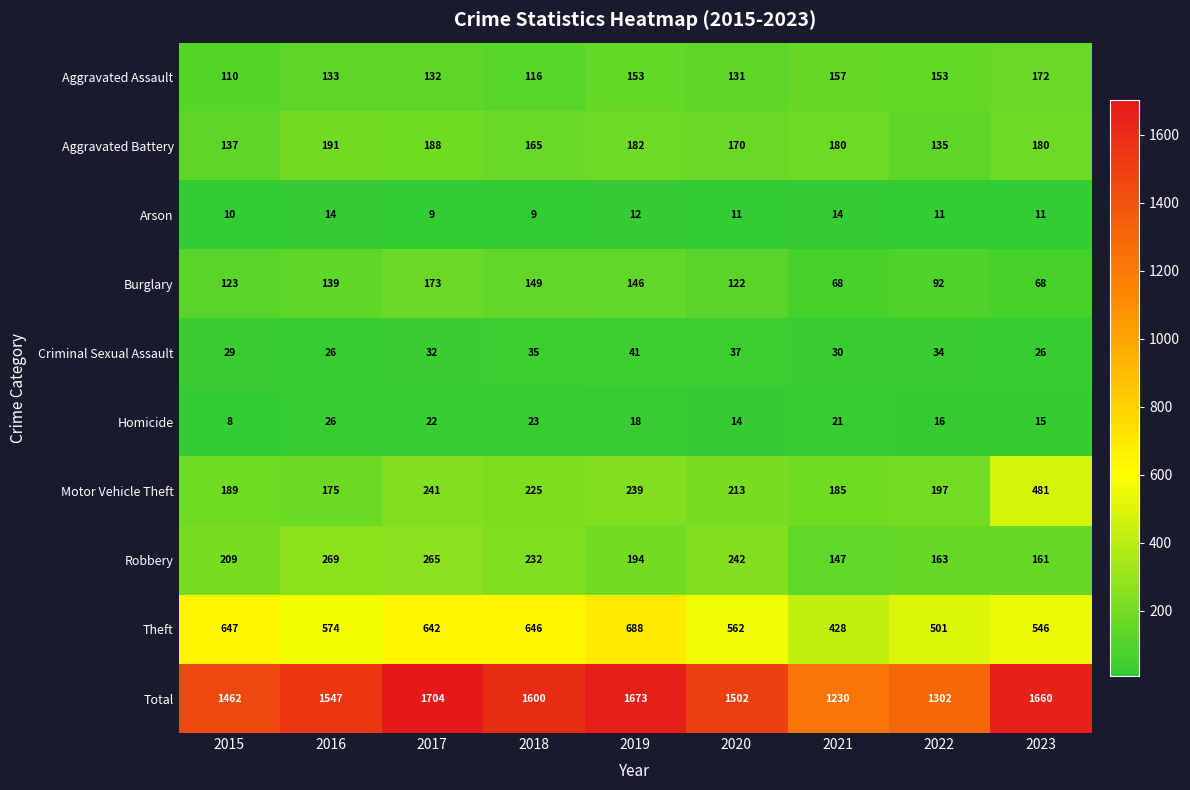

What is the maximum value shown in the chart?

1704